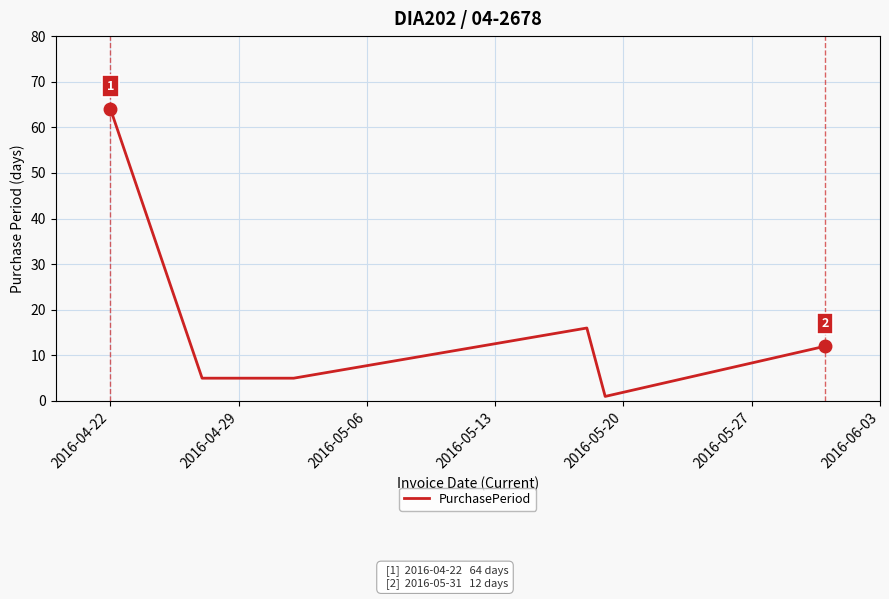

What is the maximum value shown in the chart?

64